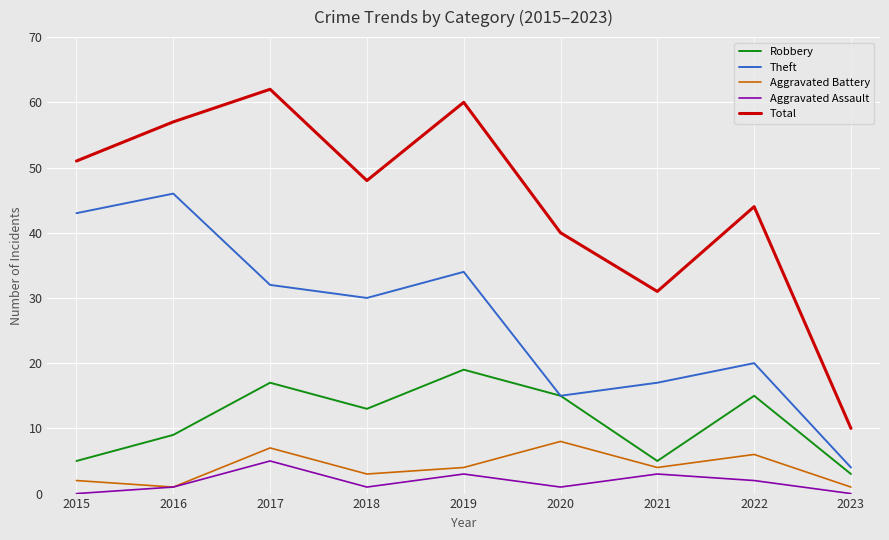

Does the chart display data point markers on the line(s)?

No